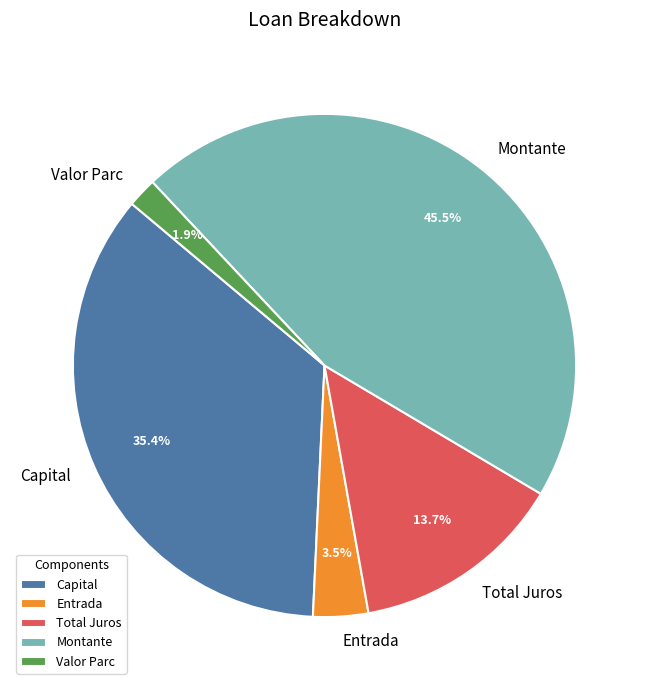

How many segments does this pie chart have?

5